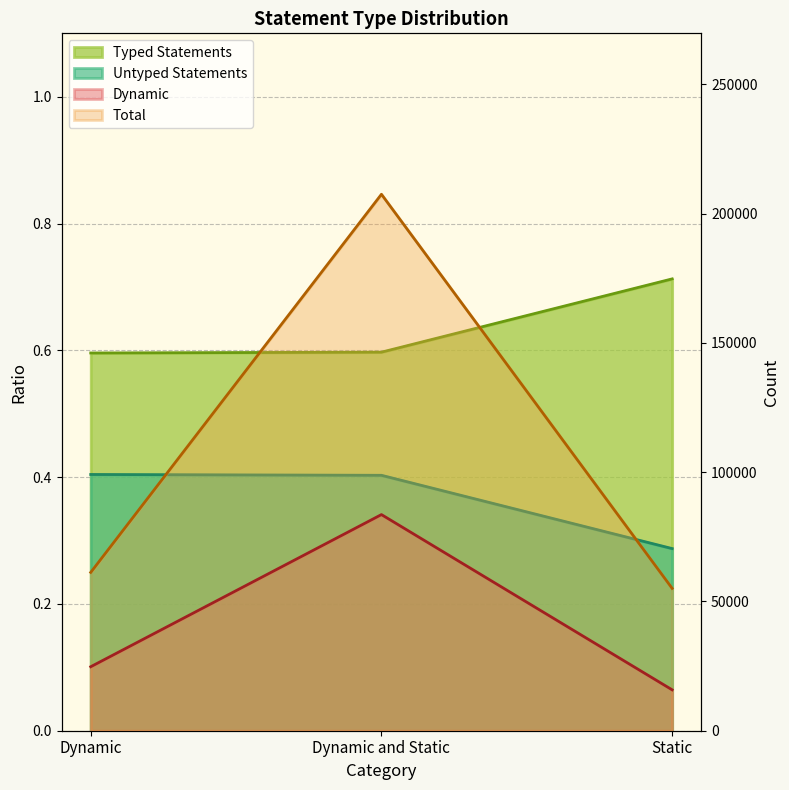

True or false: Total has a value of 13284.3 at Static.

False